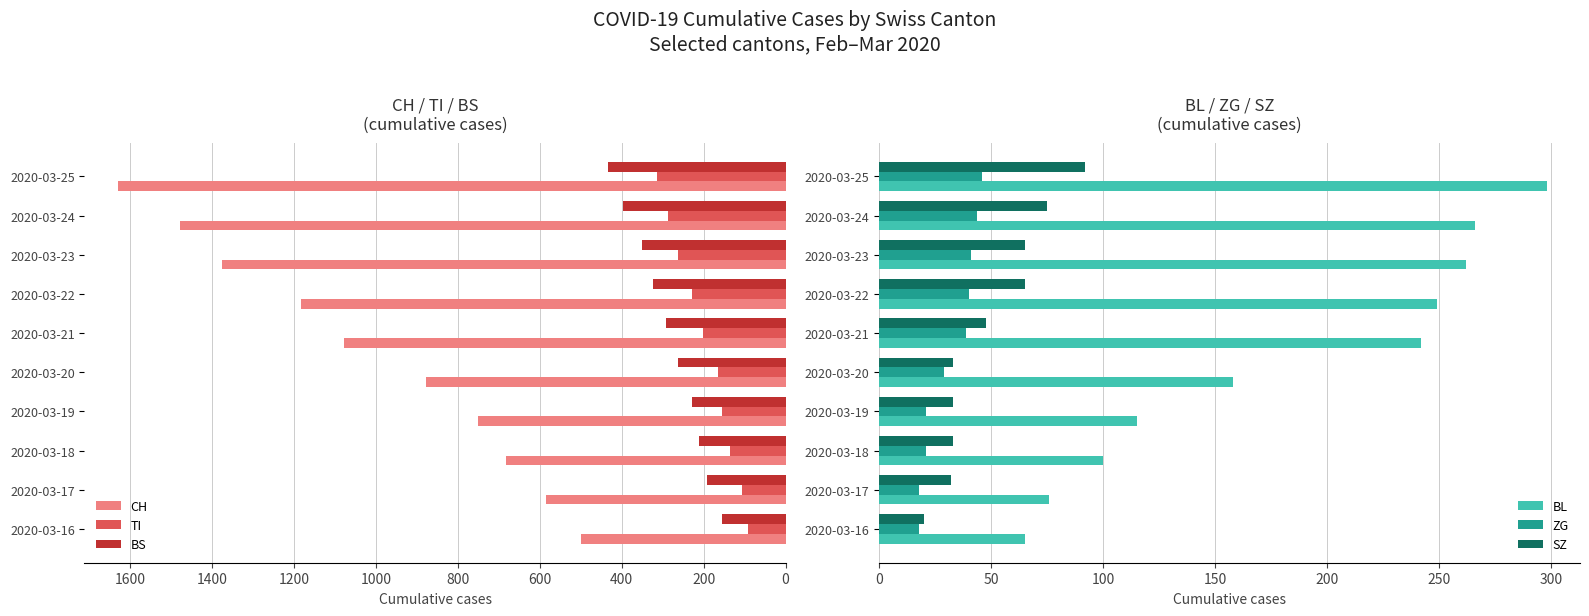

Reading right to left, extract all data points from this chart.

CH: 1630	1479	1376	1183	1079	877	752	683	584	499
TI: 314	287	263	229	202	165	155	136	107	91
BS: 434	397	350	323	292	263	228	211	191	155
BL: 298	266	262	249	242	158	115	100	76	65
ZG: 46	44	41	40	39	29	21	21	18	18
SZ: 92	75	65	65	48	33	33	33	32	20